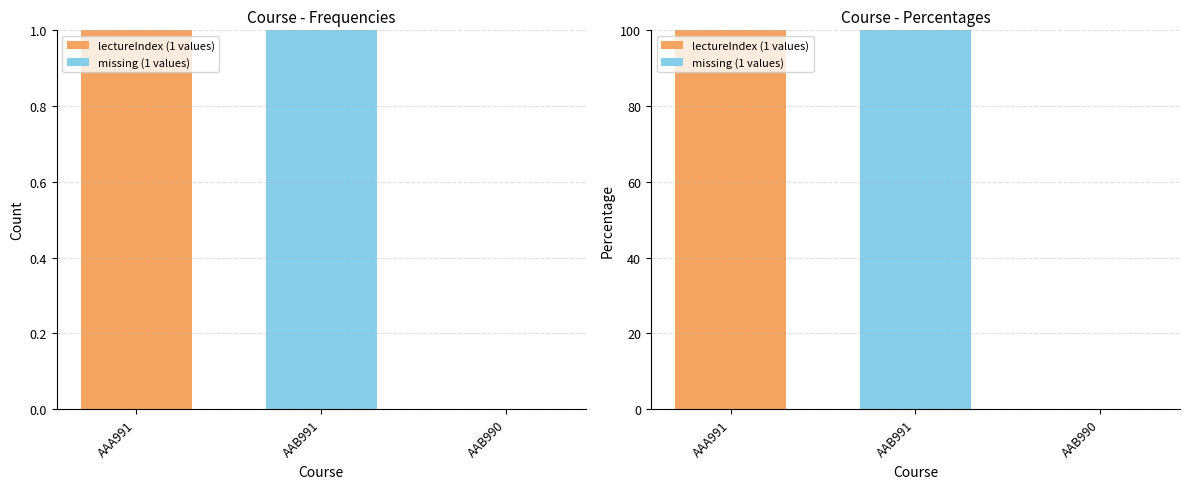

Which series changed the most between AAA991 and AAB991?

lectureIndex (1 values)